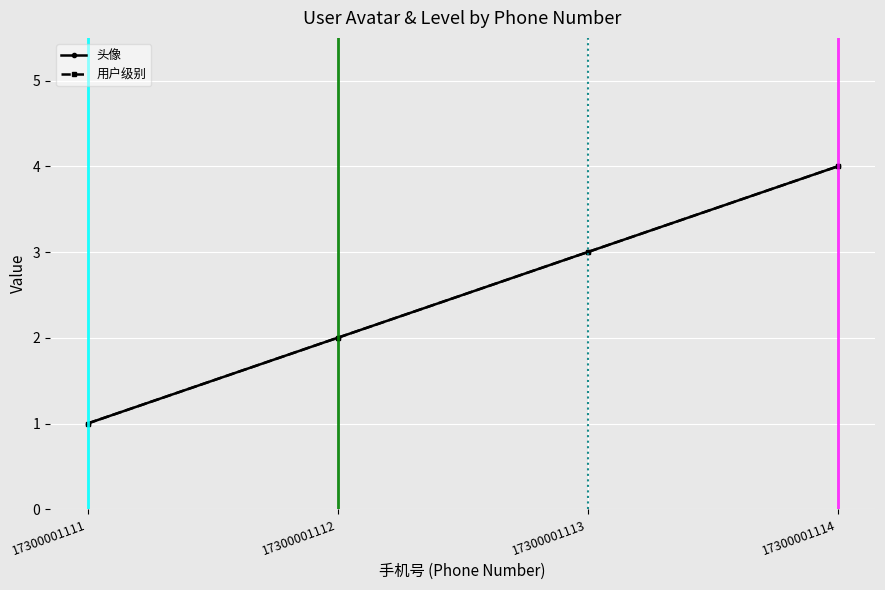

Is this an area chart (filled region under the line)?

No